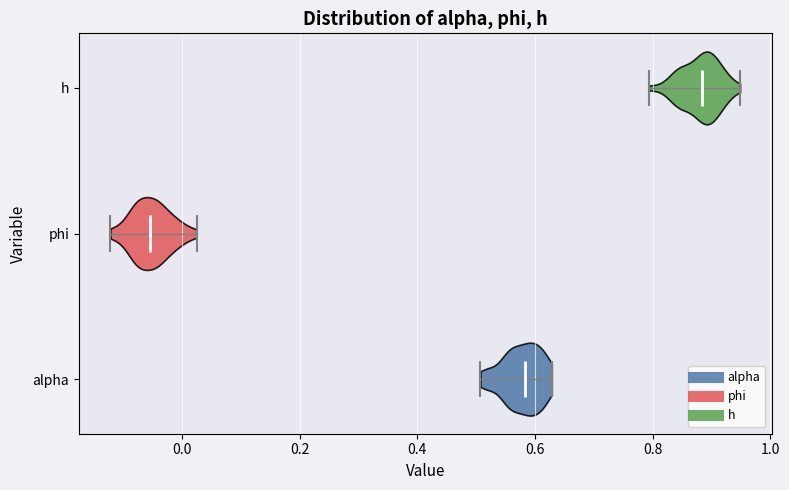

Reading bottom to top, read every violin against the x-axis: where its median line is, and the lowest and highest points it reaches. The values are not printed on the chart, so give them approximately, as read against the axis.

alpha: median line 0.58, lowest point 0.50, highest point 0.62
phi: median line -0.06, lowest point -0.12, highest point 0.02
h: median line 0.88, lowest point 0.80, highest point 0.94